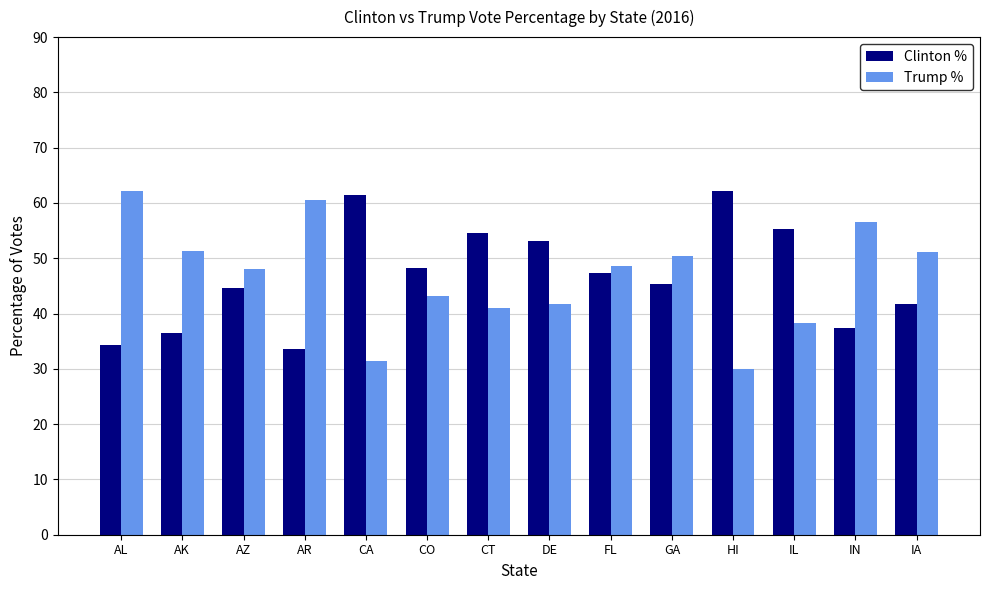

What is the difference between the maximum and minimum values in the Trump % series?

32.0